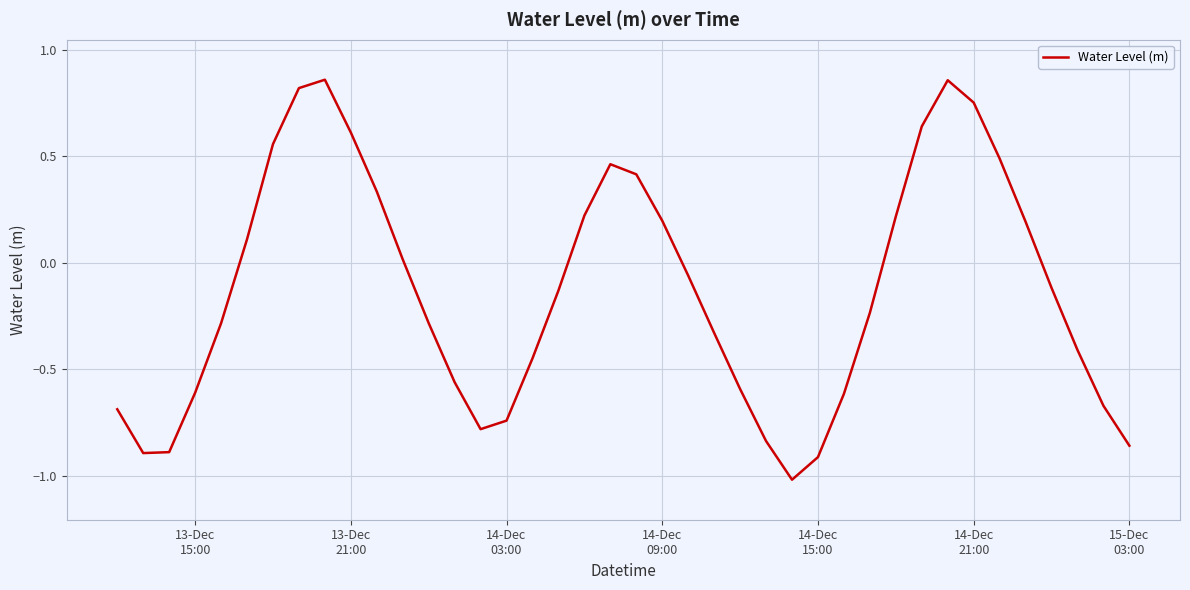

What is the difference between the maximum and minimum values?

1.9